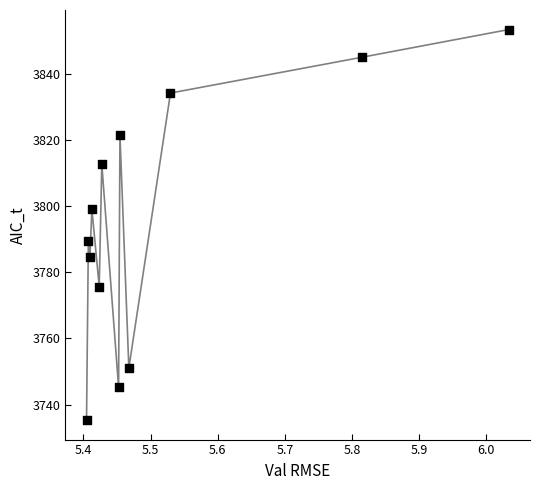

What is the range of X values (max minus min)?

0.6